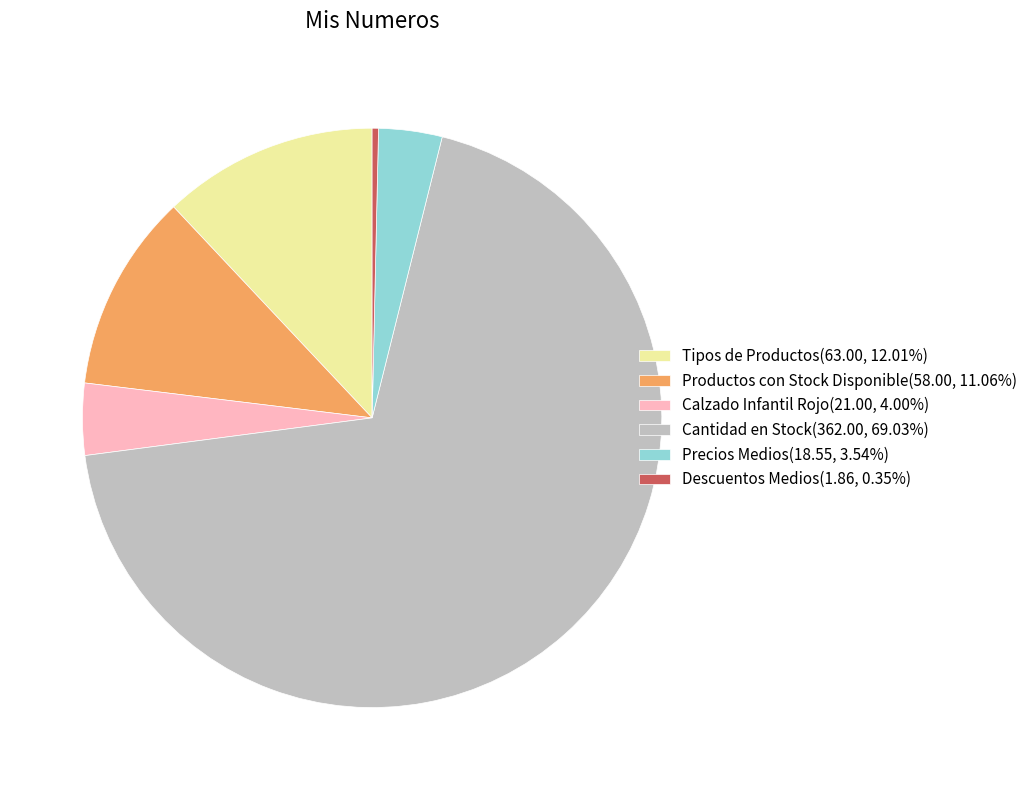

Which slice is the largest?

Cantidad en Stock